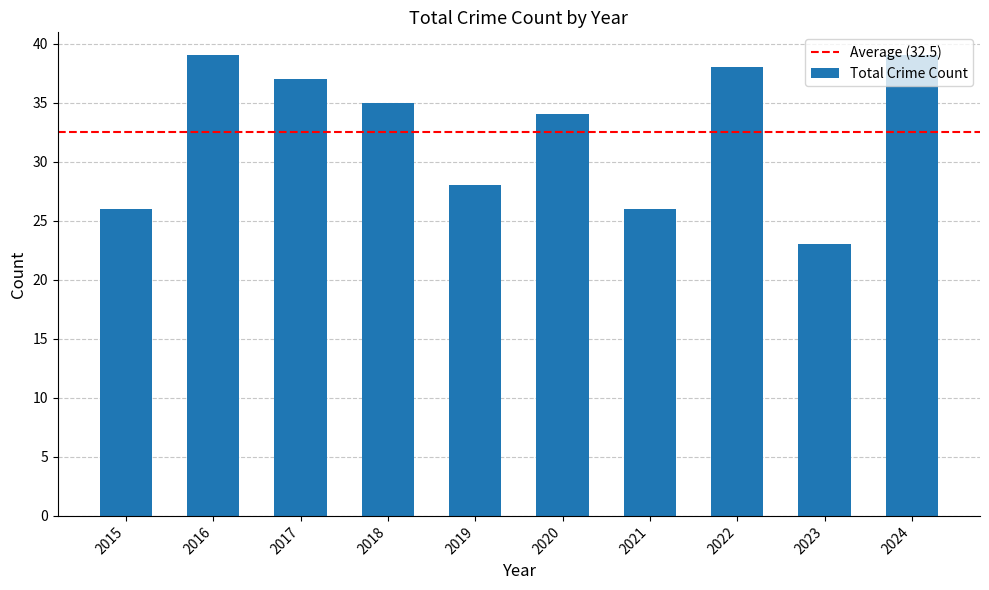

What is the change in value from 2016 to 2023?

-16